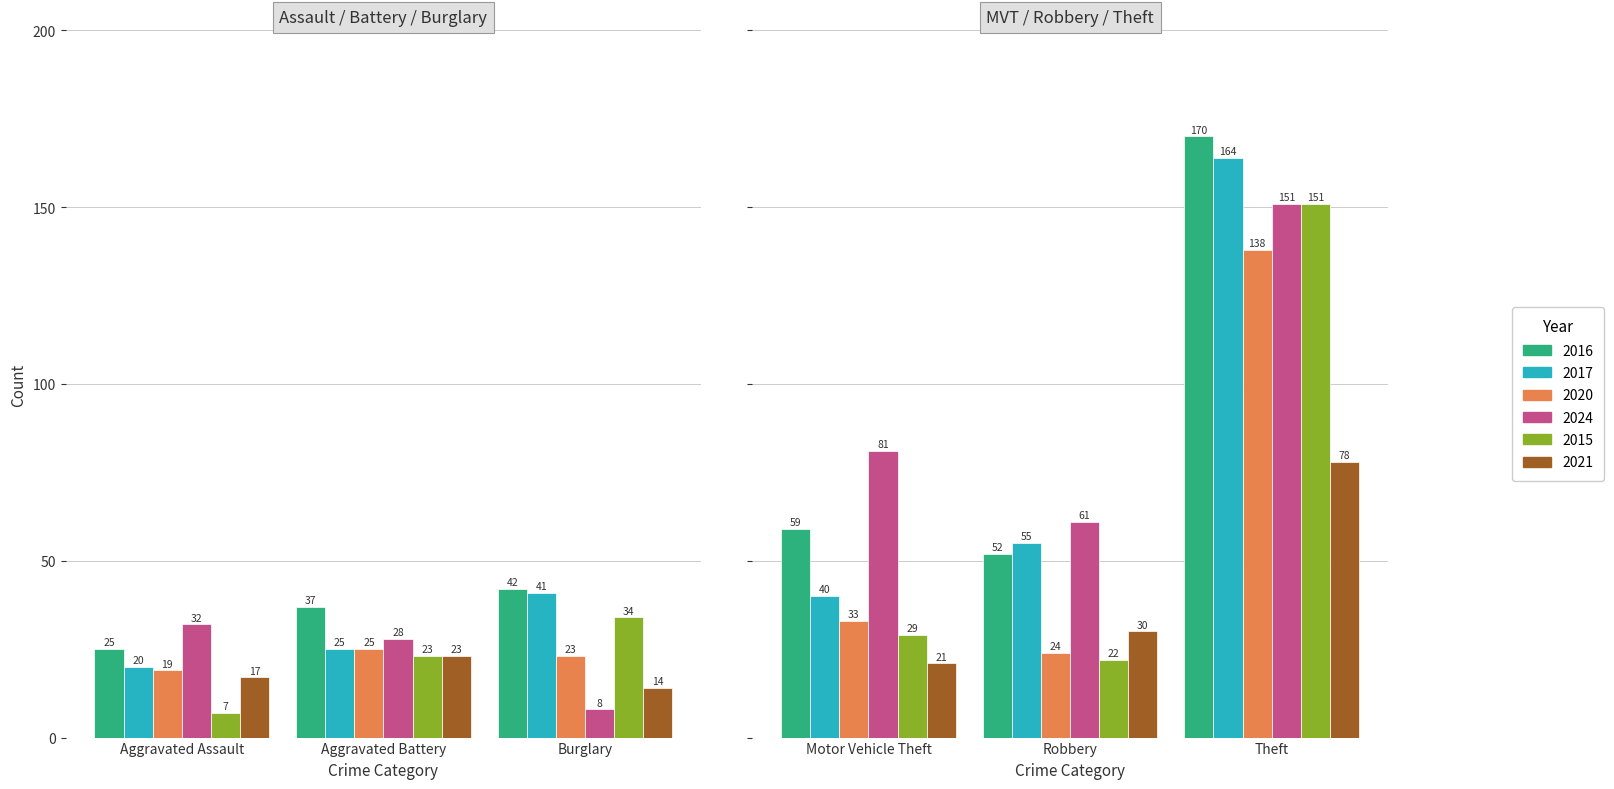

What is the sum of all 2020 values?

262